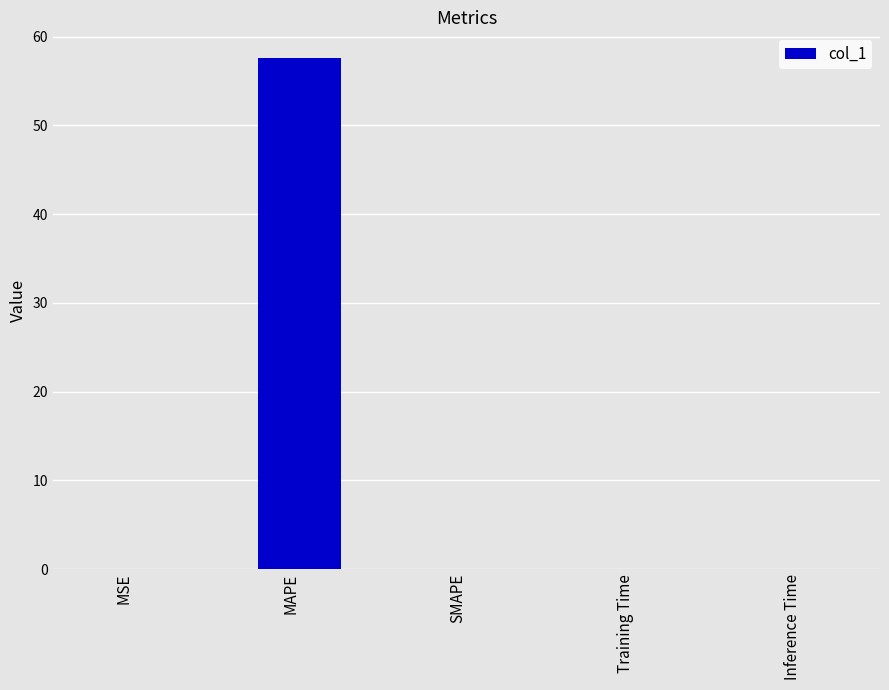

Which category has the highest value across all series?

MAPE